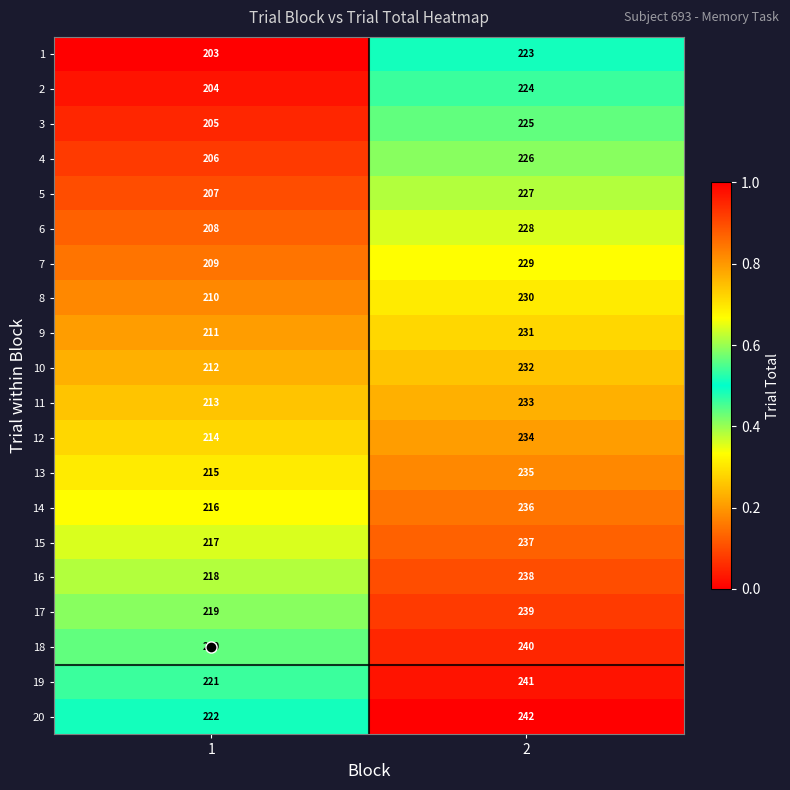

List the series in order of their peak value, lowest first.

1, 2, 3, 4, 5, 6, 7, 8, 9, 10, 11, 12, 13, 14, 15, 16, 17, 18, 19, 20